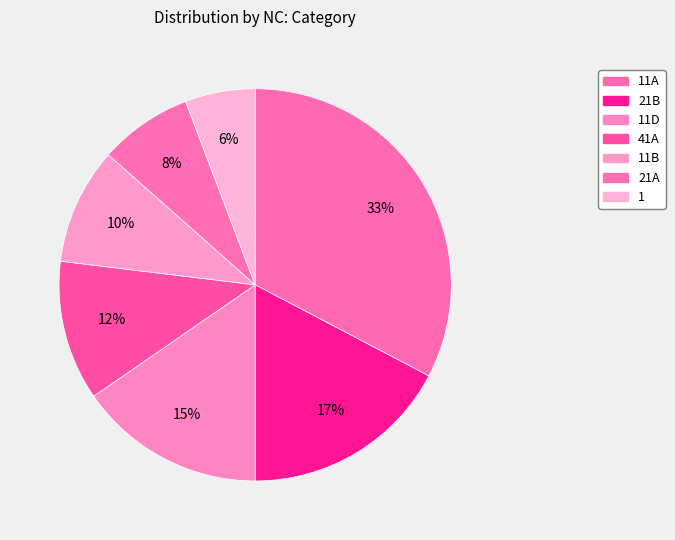

Which slice is the smallest?

1